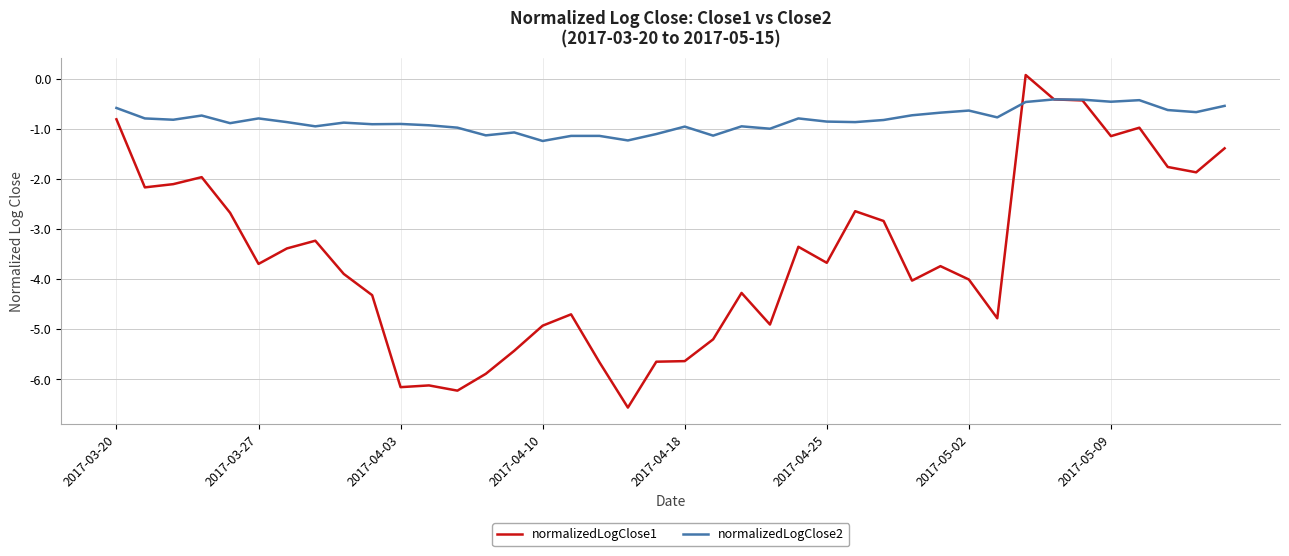

Is this an area chart (filled region under the line)?

No